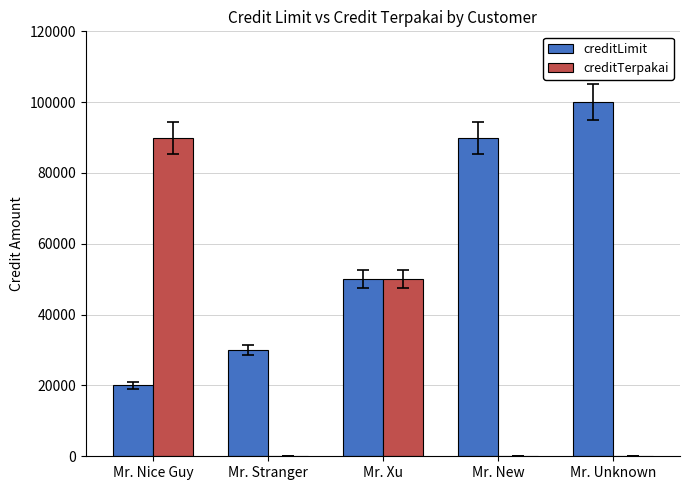

Reading left to right, what are all the values shown in this chart?

creditLimit: Mr. Nice Guy=20000	Mr. Stranger=30000	Mr. Xu=50000	Mr. New=90000	Mr. Unknown=99999
creditTerpakai: Mr. Nice Guy=90000	Mr. Stranger=0	Mr. Xu=50000	Mr. New=0	Mr. Unknown=0